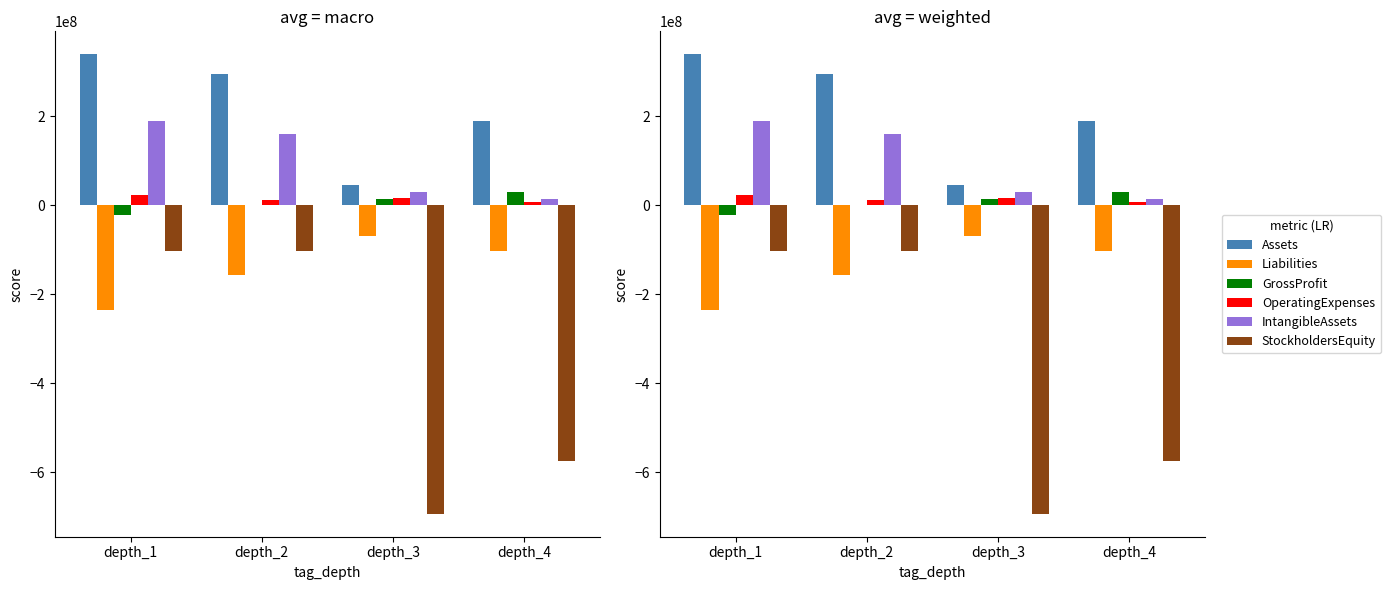

At how many categories does at least one series exceed -285132638?

4